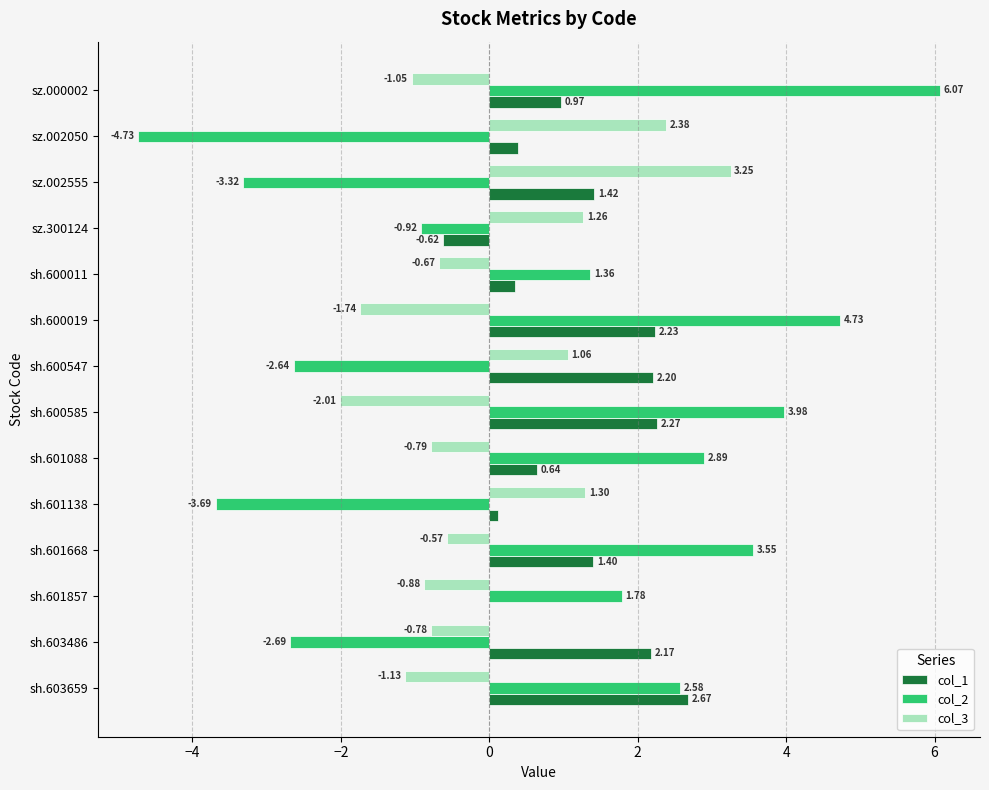

Between sh.600547 and sh.600011, which series saw the biggest shift?

col_2